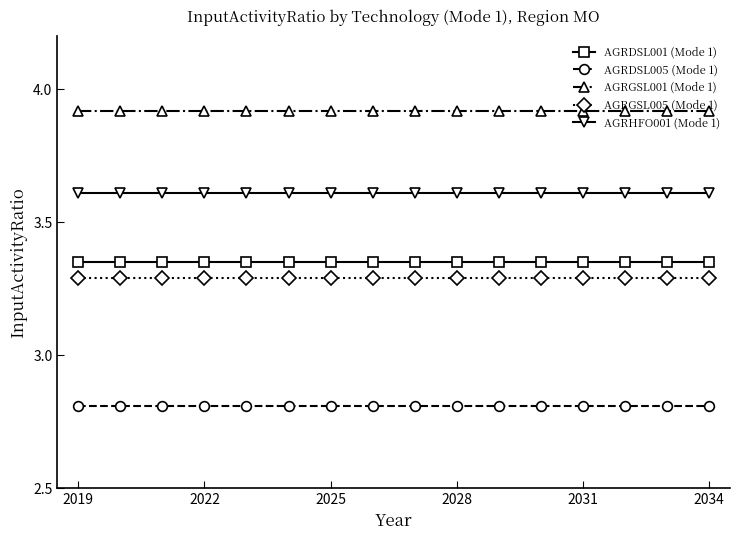

What is the minimum value for AGRDSL005 (Mode 1)?

2.8